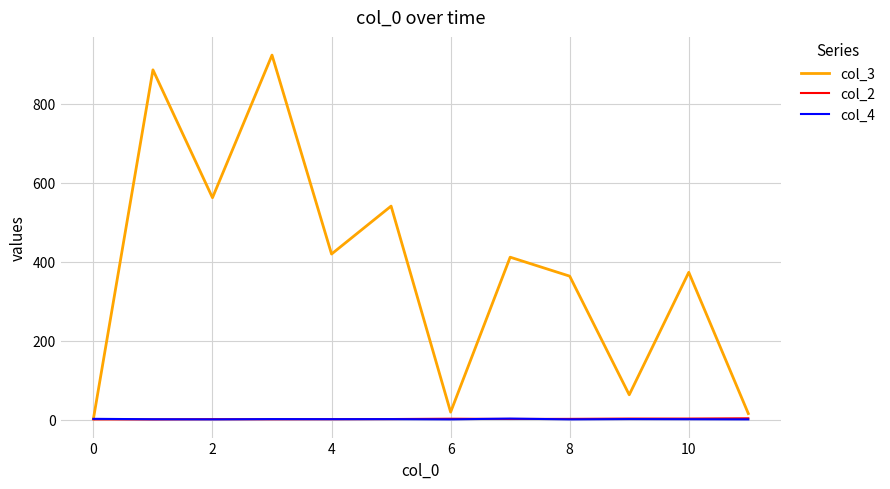

Which series has the widest spread of values?

col_3